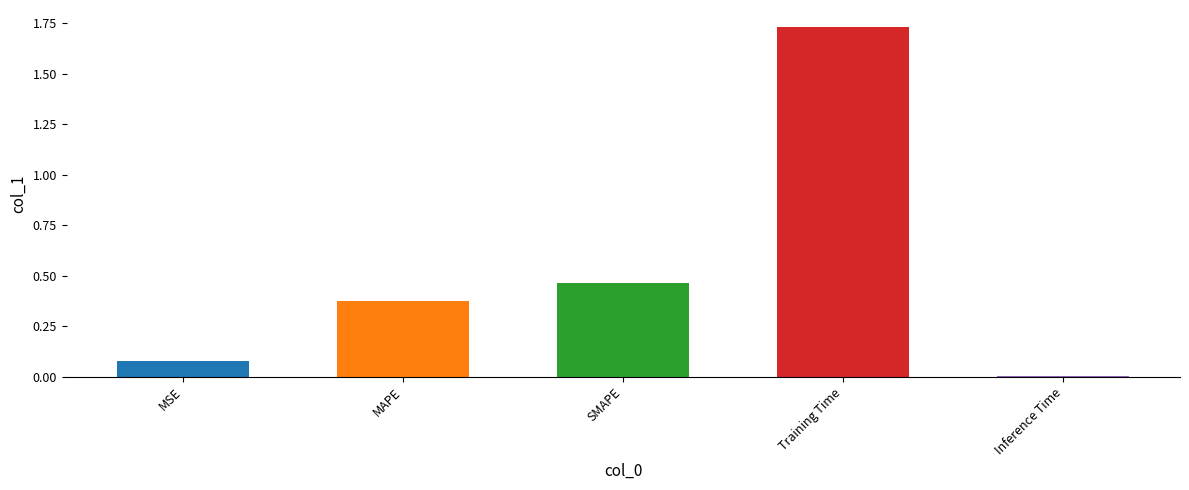

What is the sum of the values at MAPE and SMAPE?

0.8